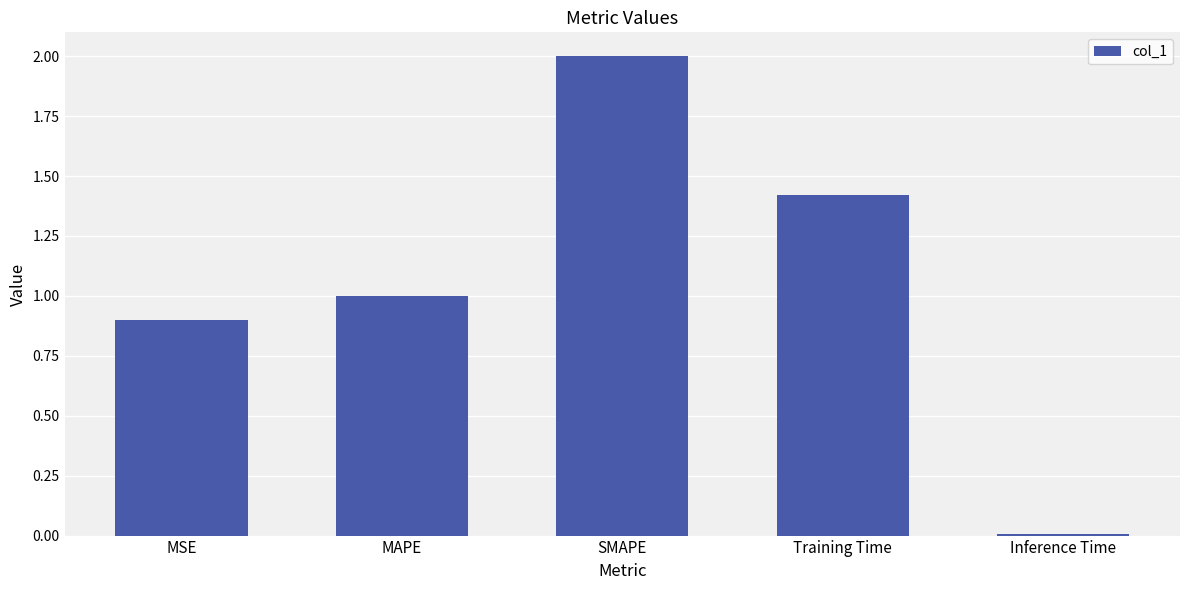

List the labels in order of value, largest first.

SMAPE, Training Time, MAPE, MSE, Inference Time